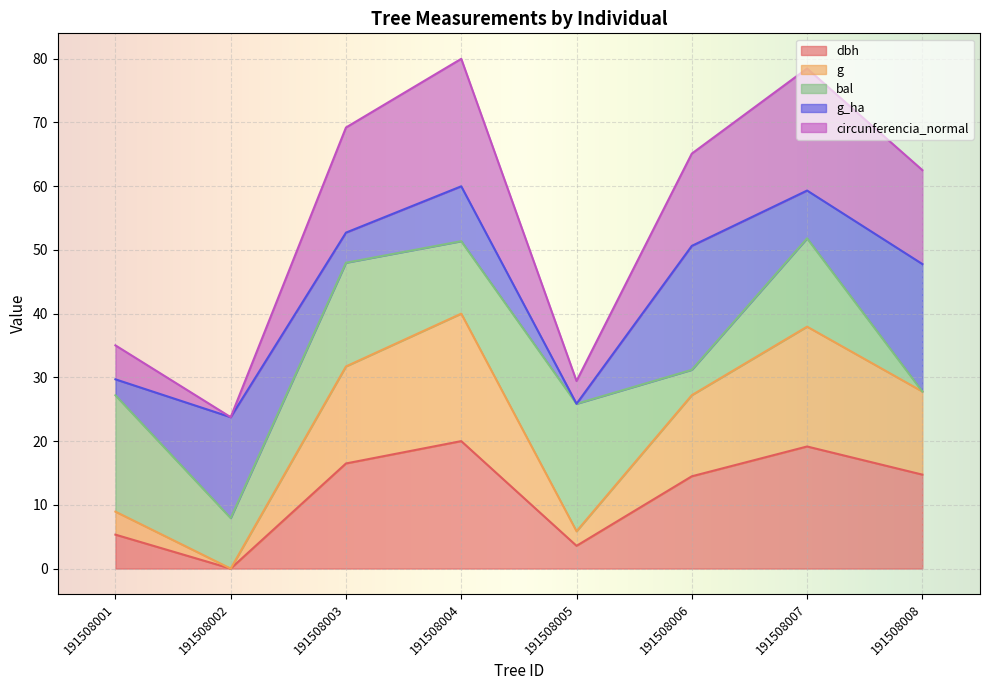

What is the total value across all series at 191508007?

78.5